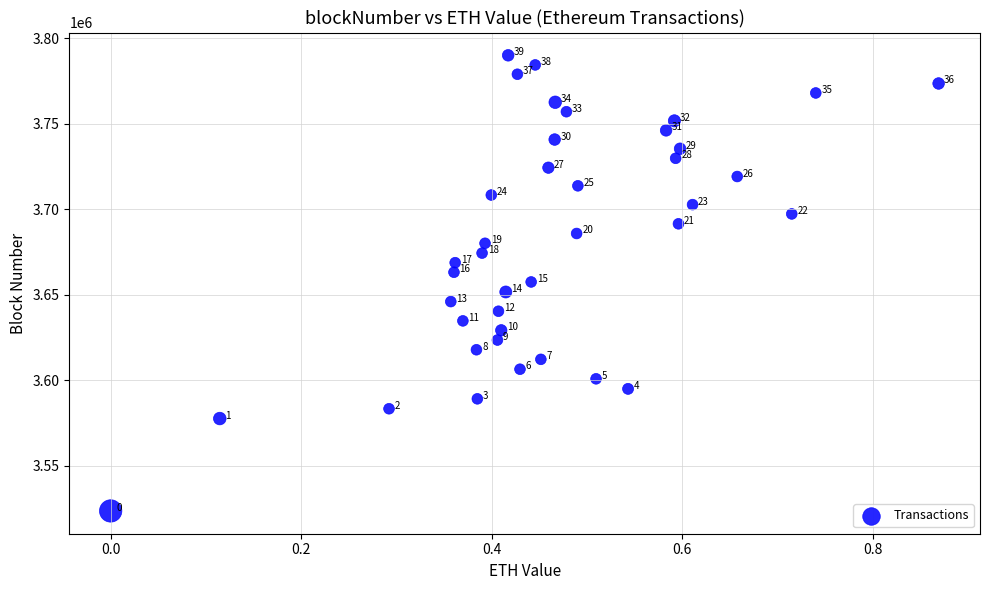

What Y value in the scatter plot is closest to 3656829?

3657518